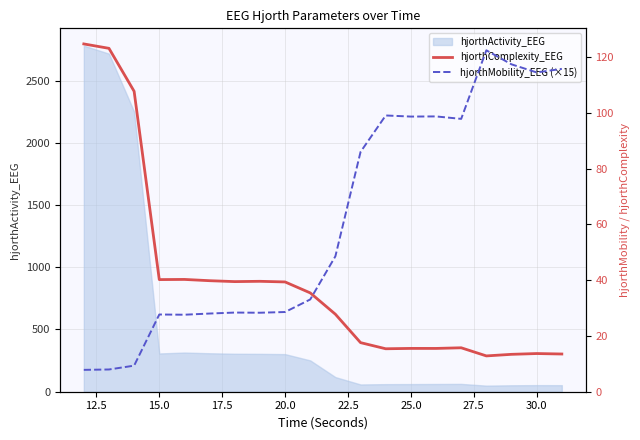

What is the maximum value for hjorthActivity_EEG?

2780.5